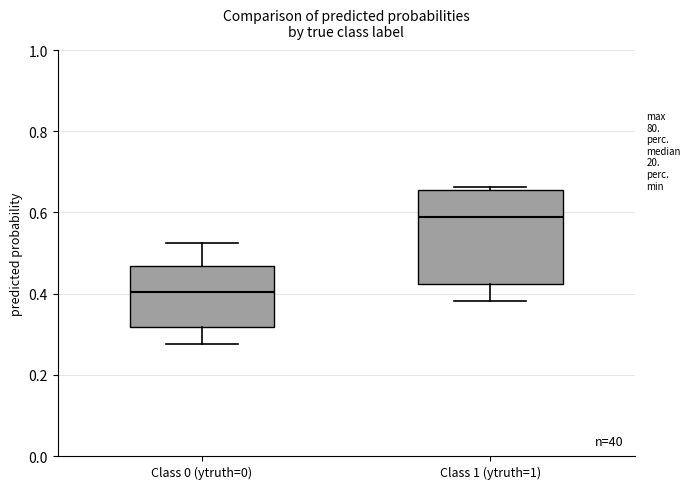

Reading left to right, transcribe this box plot: for each box, give where its median line is, the range the box spans, and where its two whiskers end, as read against the y-axis. The values are not printed on the chart, so give them approximately, as read against the axis.

Class 0 (ytruth=0): median 0.40, box 0.32 to 0.46, whiskers 0.28 to 0.52
Class 1 (ytruth=1): median 0.58, box 0.42 to 0.66, whiskers 0.38 to 0.66 (just above the box's upper edge)